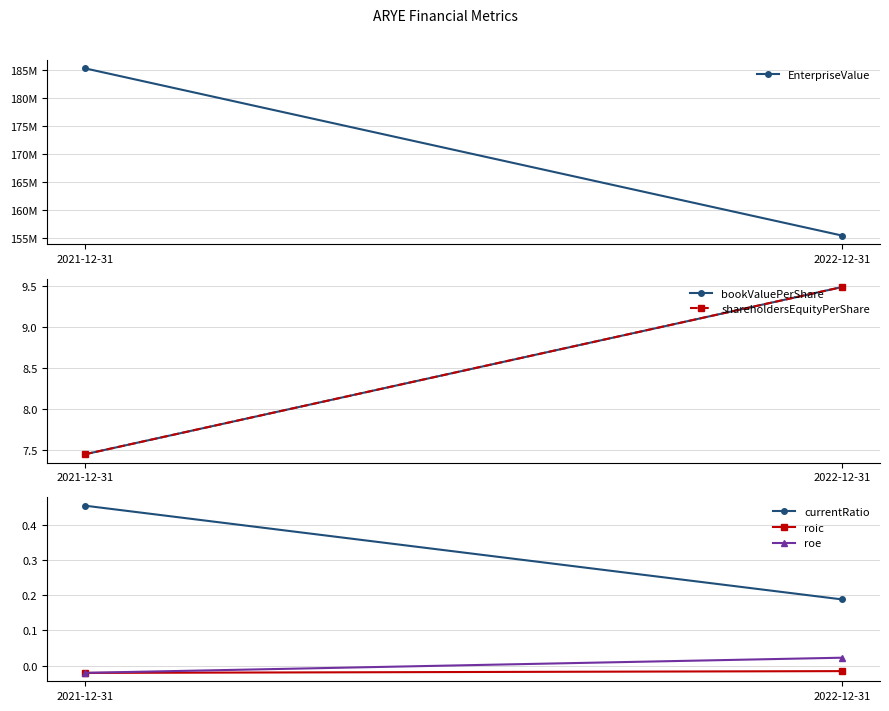

At which category does the chart reach its peak across all series?

2021-12-31